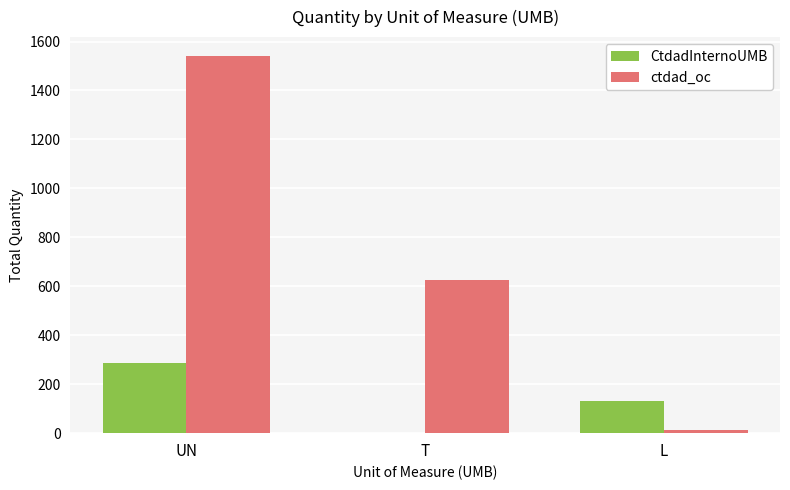

Reading left to right, what are all the values shown in this chart?

CtdadInternoUMB: 286.0	2.0	130.0
ctdad_oc: 1541.0	626.1	13.0